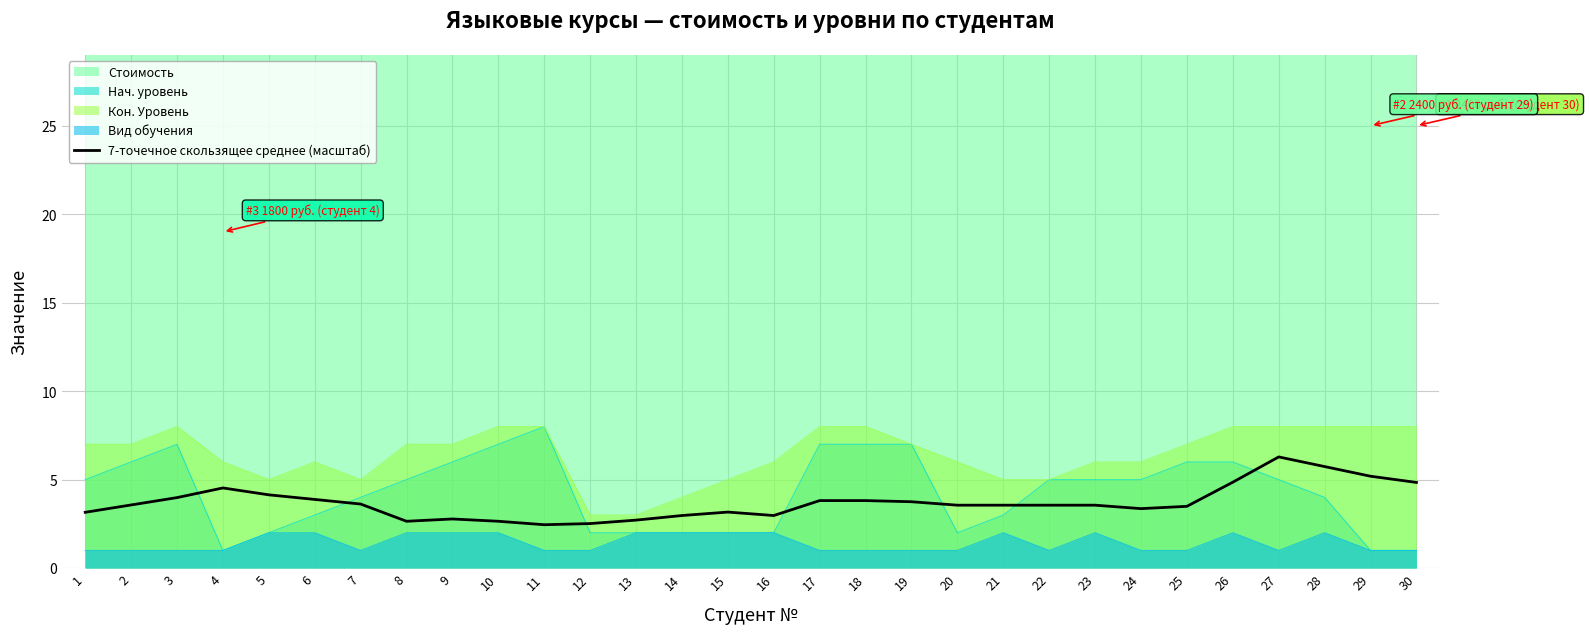

Reading right to left, transcribe all the data shown in this chart.

30=4.8	29=5.2	28=5.7	27=6.3	26=4.9	25=3.5	24=3.4	23=3.6	22=3.6	21=3.6	20=3.6	19=3.8	18=3.8	17=3.8	16=3.0	15=3.2	14=3.0	13=2.7	12=2.5	11=2.5	10=2.6	9=2.8	8=2.6	7=3.6	6=3.9	5=4.1	4=4.5	3=4.0	2=3.6	1=3.2